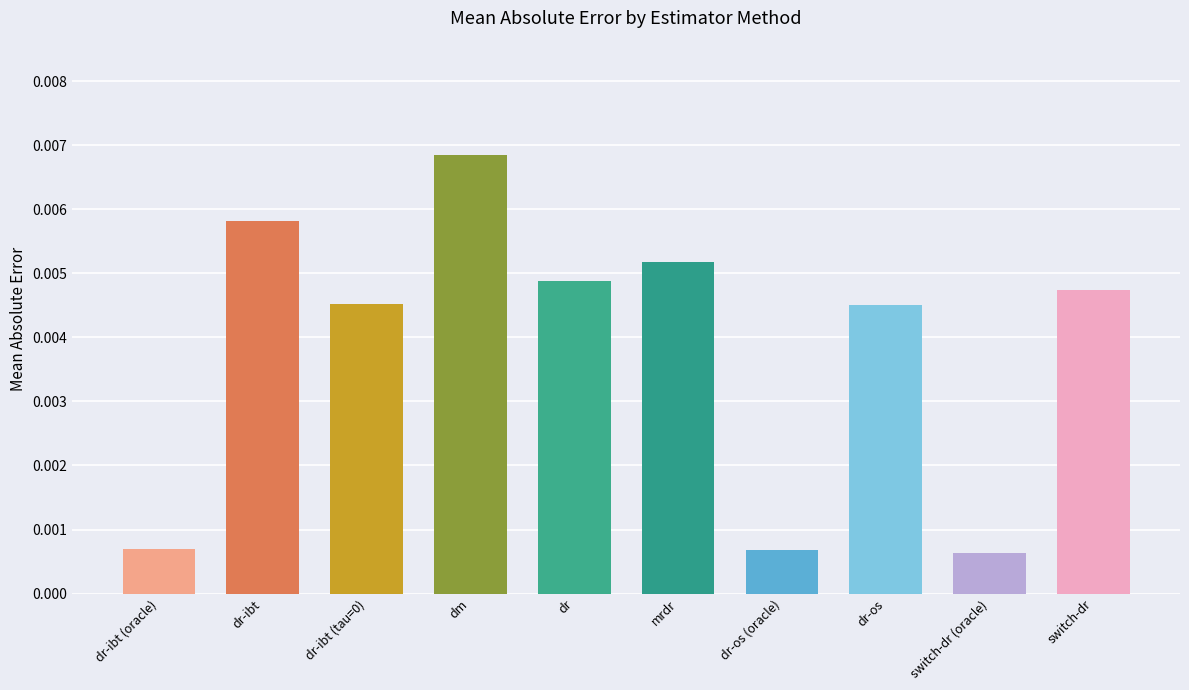

How many bars are there in total?

10